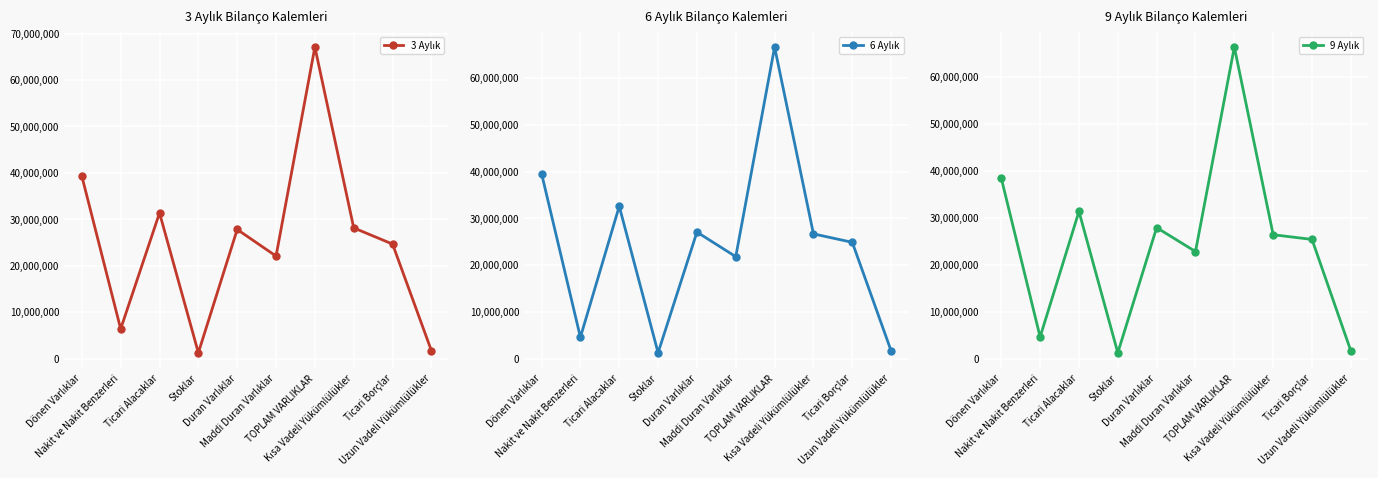

True or false: 3 Aylık has a value of 110038819 at TOPLAM VARLIKLAR.

False